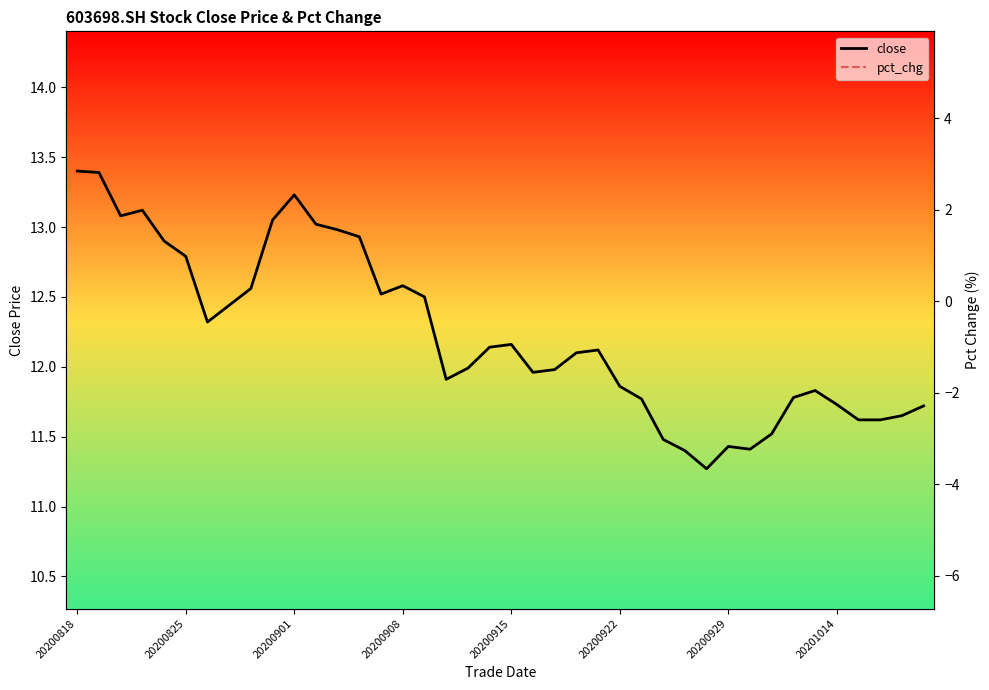

How many values in the close series exceed 12?

21